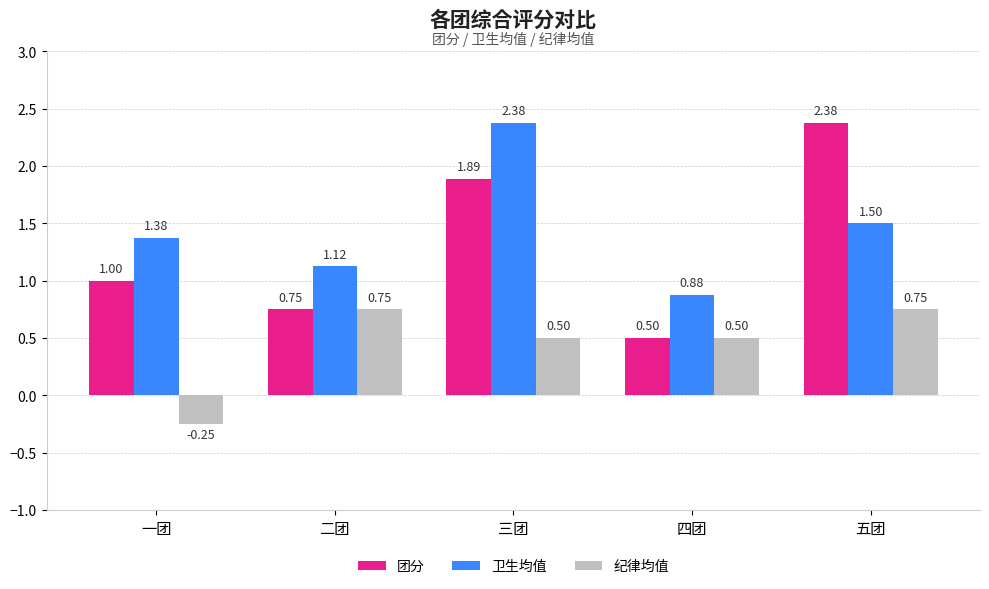

Which category has the lowest value in the 团分 series?

四团